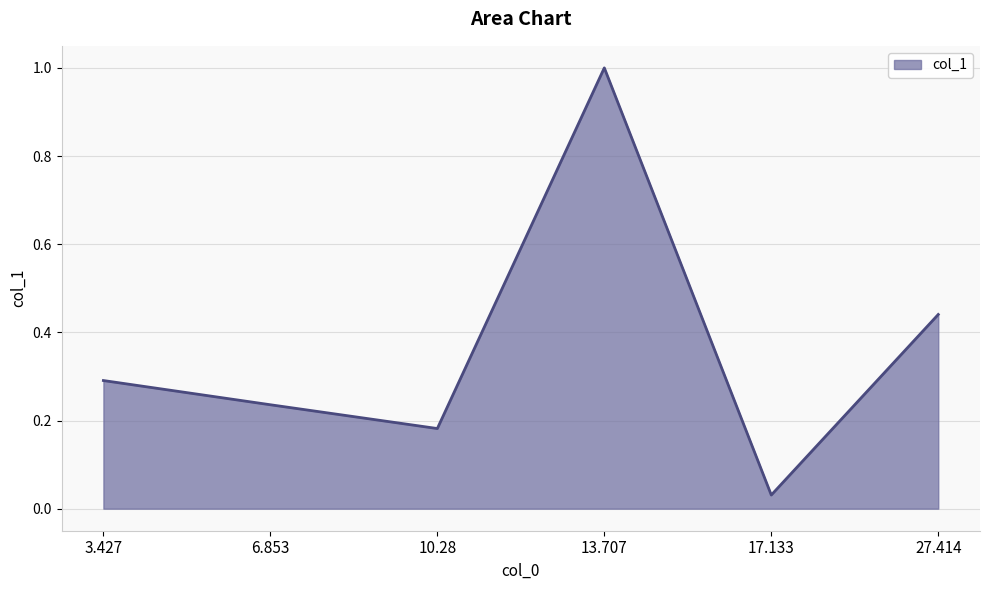

Which has a higher value, 3.427 or 10.28?

3.427